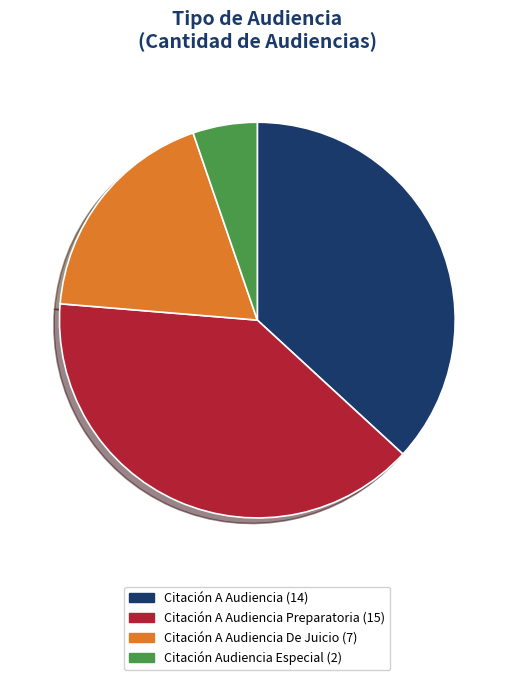

How many segments does this pie chart have?

4